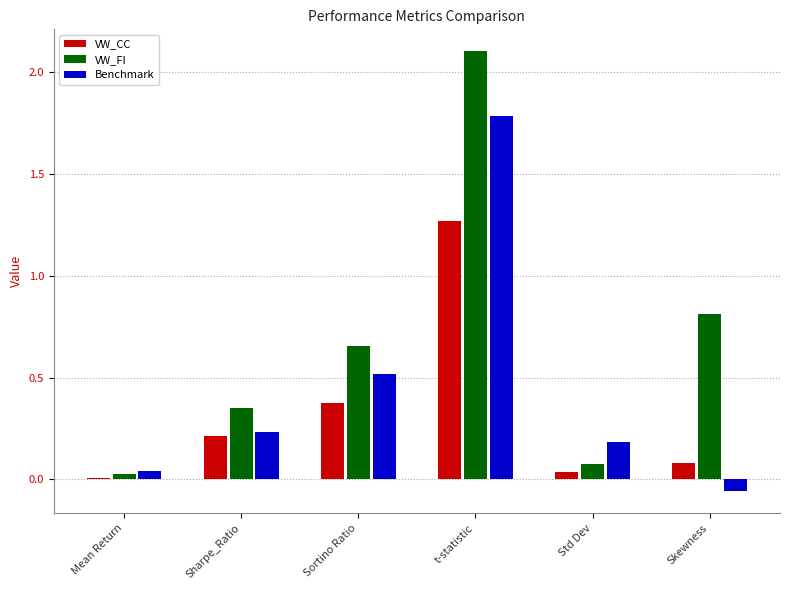

What are all the series names shown in the legend?

VW_CC, VW_FI, Benchmark